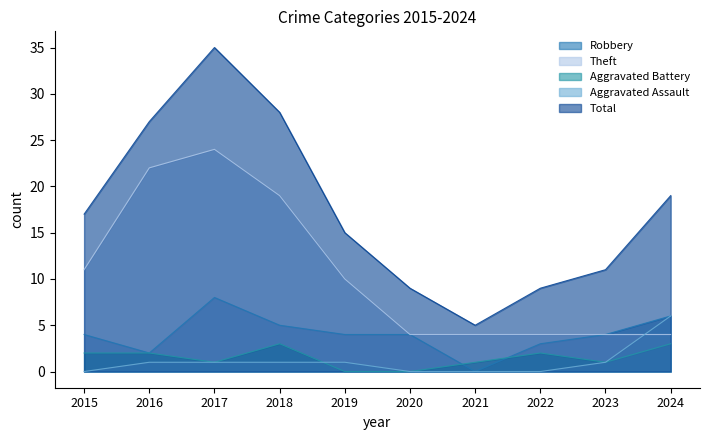

True or false: Aggravated Battery has more than 0 points higher than both neighbors.

True